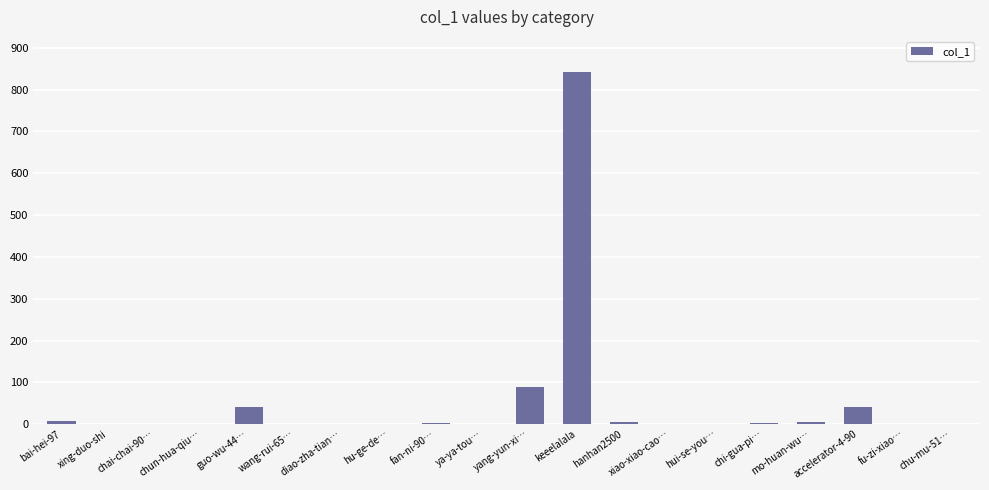

The chart shows a value of -525 at chu-mu-51…. True or false?

False